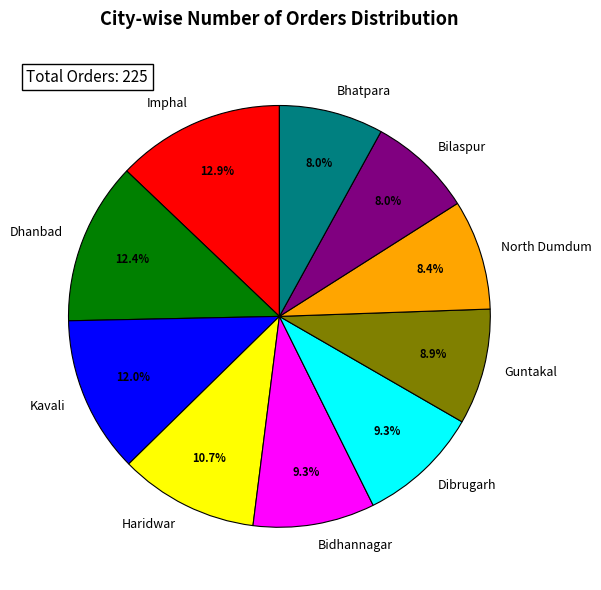

Is Guntakal the majority of the pie?

No